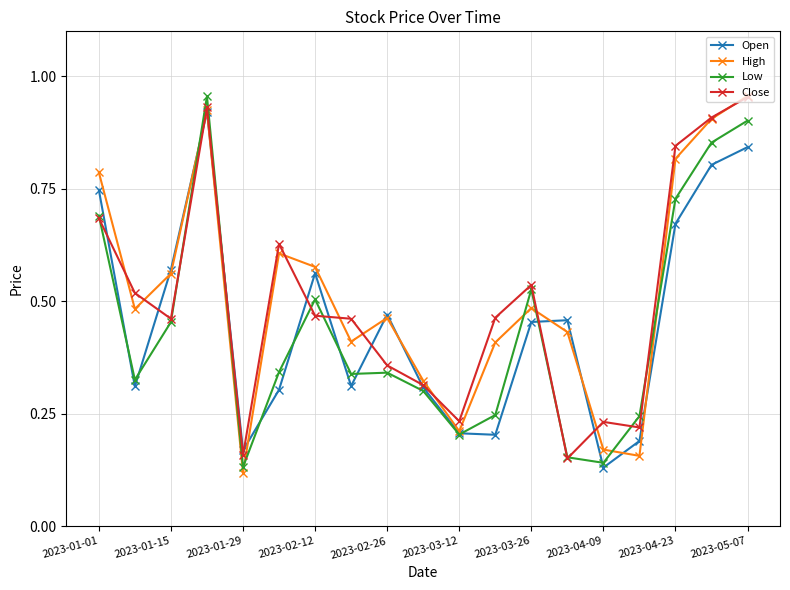

How many interior local valleys does the Open series have?

5